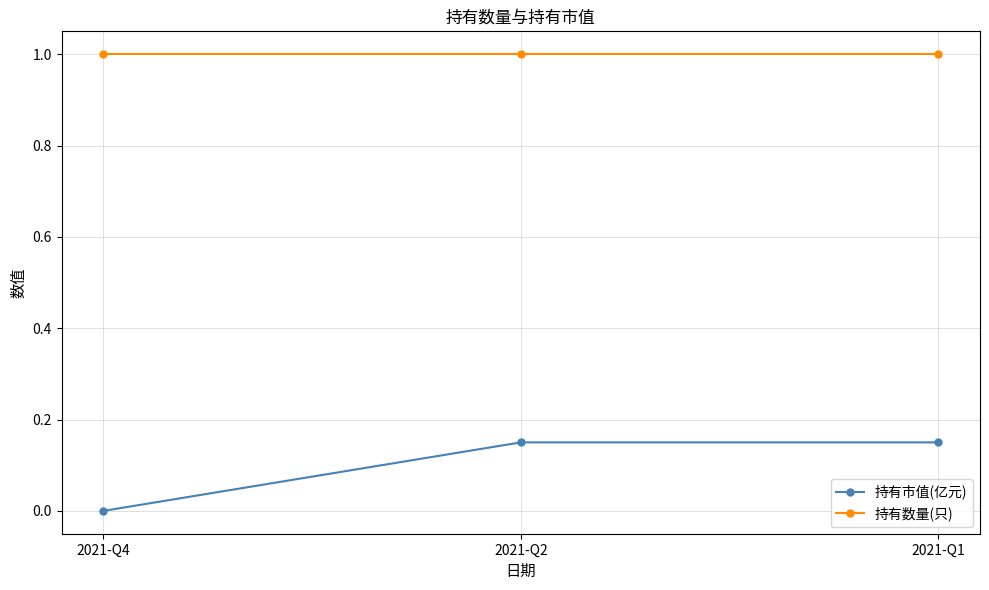

The value of 持有市值(亿元) at 2021-Q2 is 0.2. True or false?

False